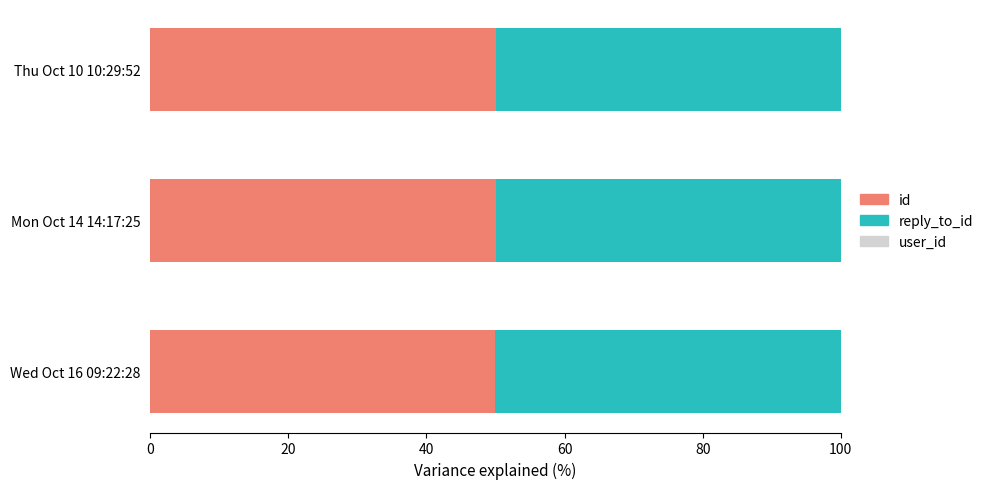

What is the sum of all id values?

150.0